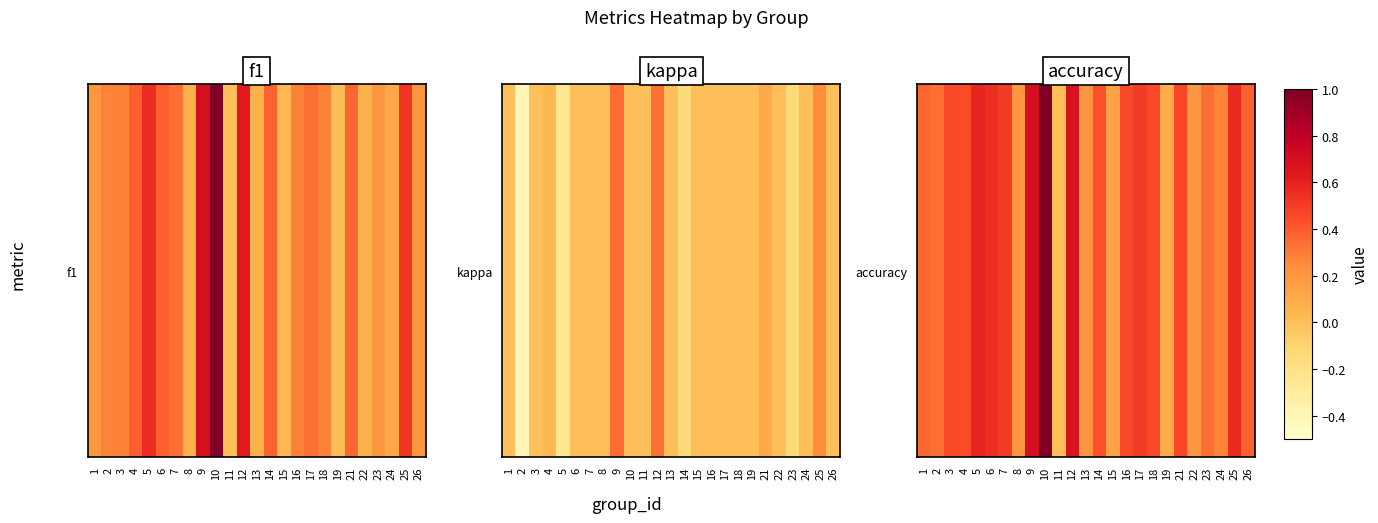

Rank the categories by value from highest to lowest.

10, 9, 12, 5, 25, 6, 7, 17, 21, 3, 16, 18, 4, 14, 26, 1, 2, 23, 24, 8, 13, 22, 15, 19, 11